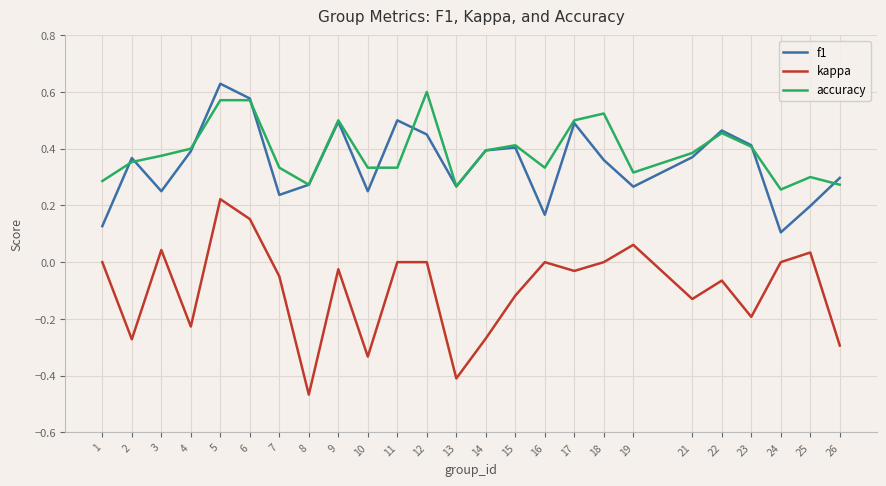

True or false: accuracy and kappa cross at least once.

False